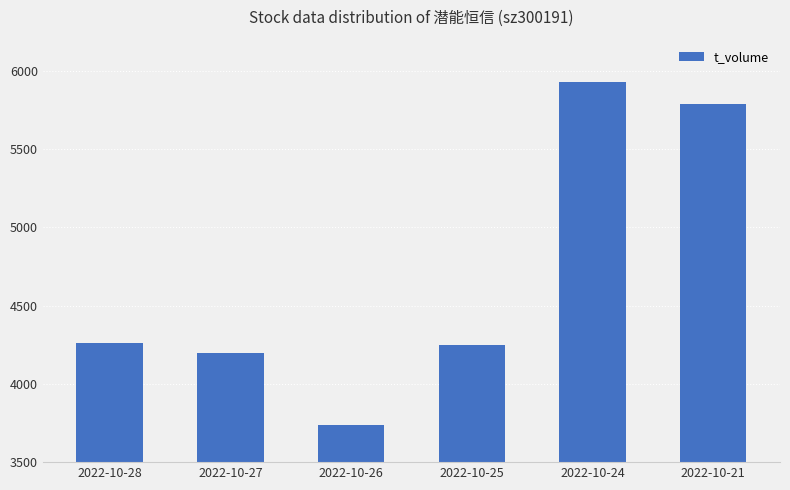

What is the difference between the second highest and minimum values?

2052